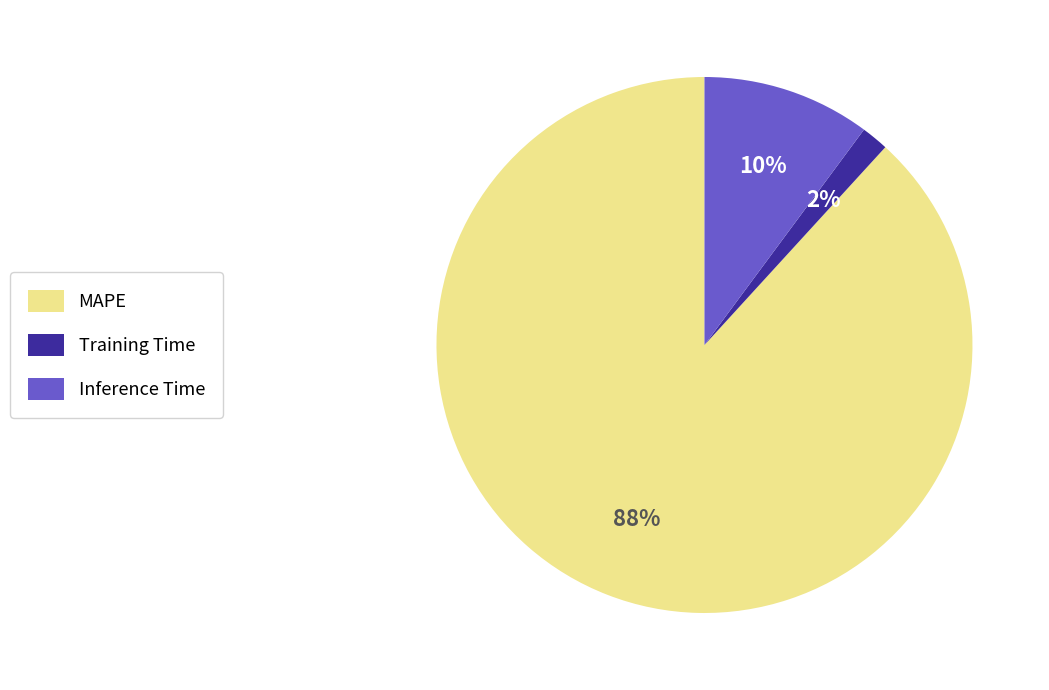

True or false: Training Time accounts for 10% of the total.

False